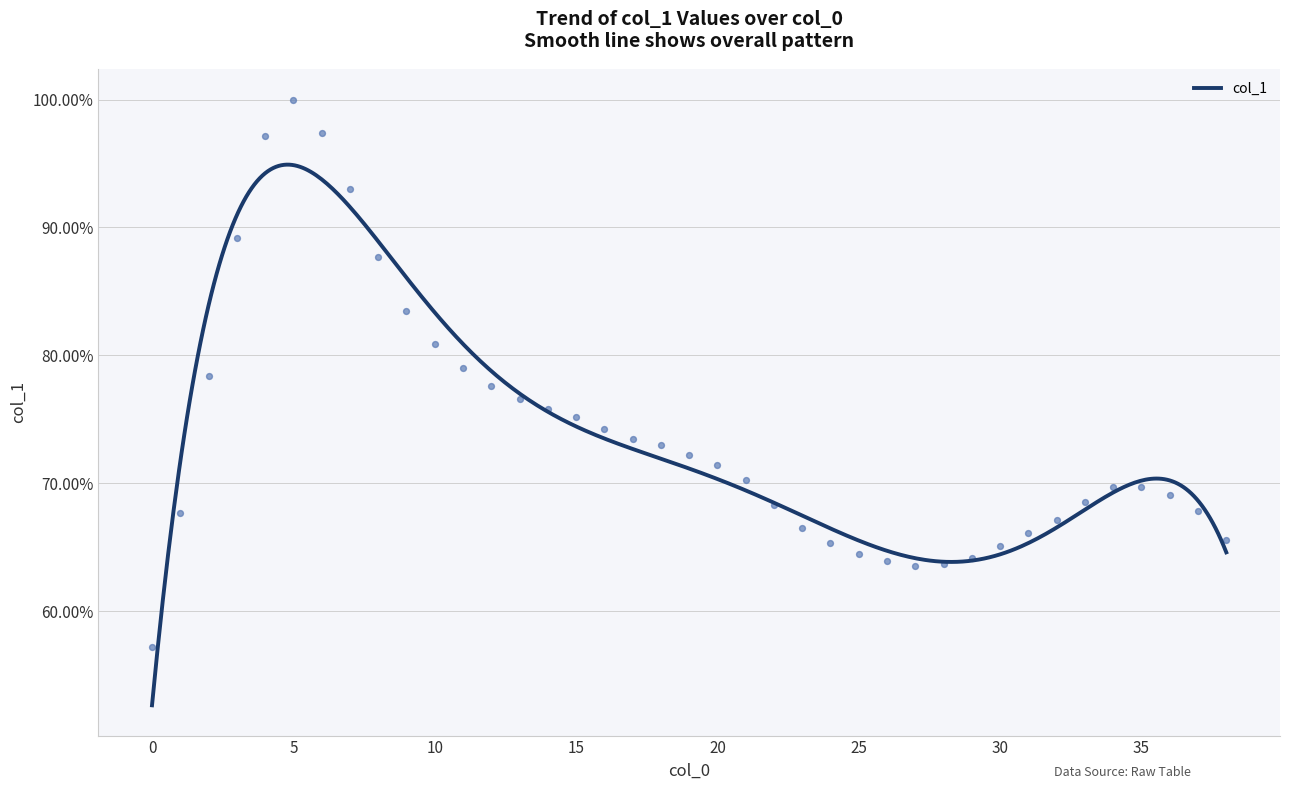

What is the change in value from 7 to 11?

-0.1